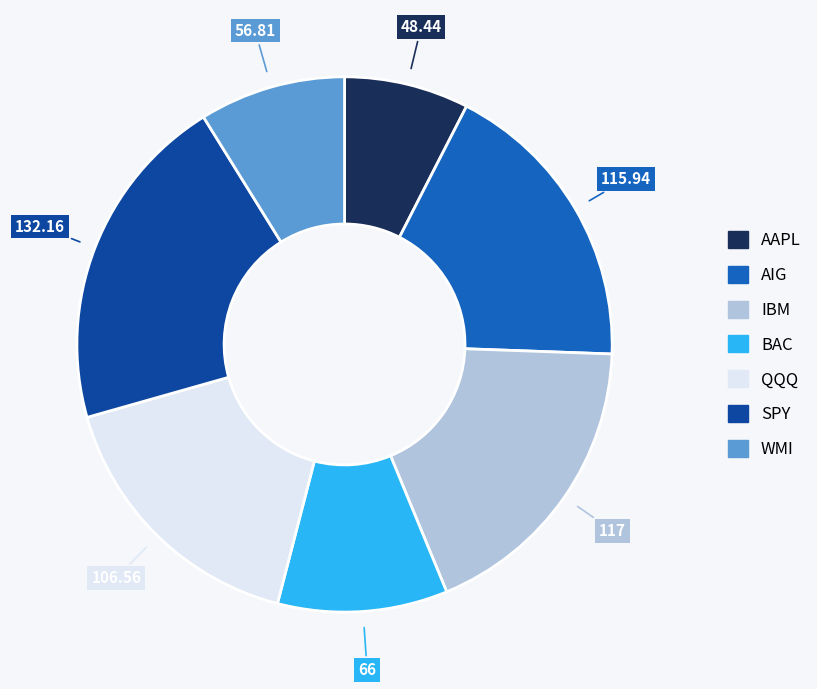

What is the ratio of the value at SPY to the value at BAC?

2.0